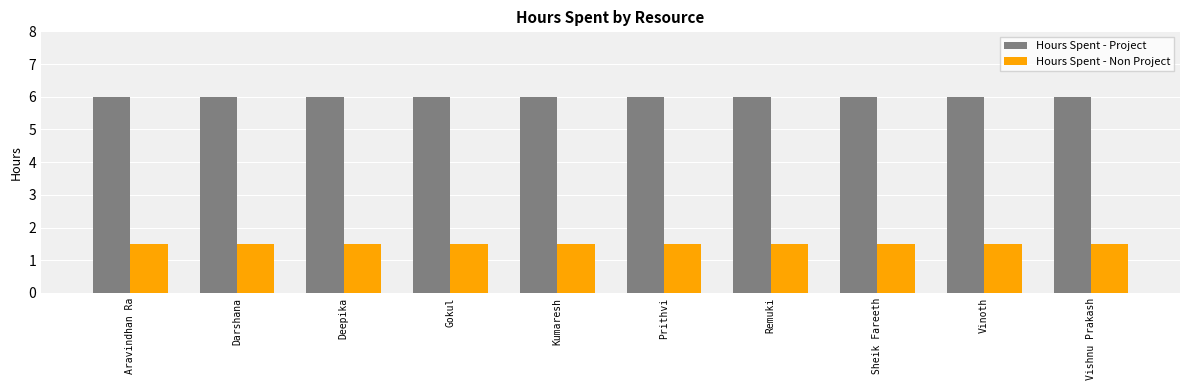

True or false: Hours Spent - Non Project has a value of 0.5 at Gokul.

False